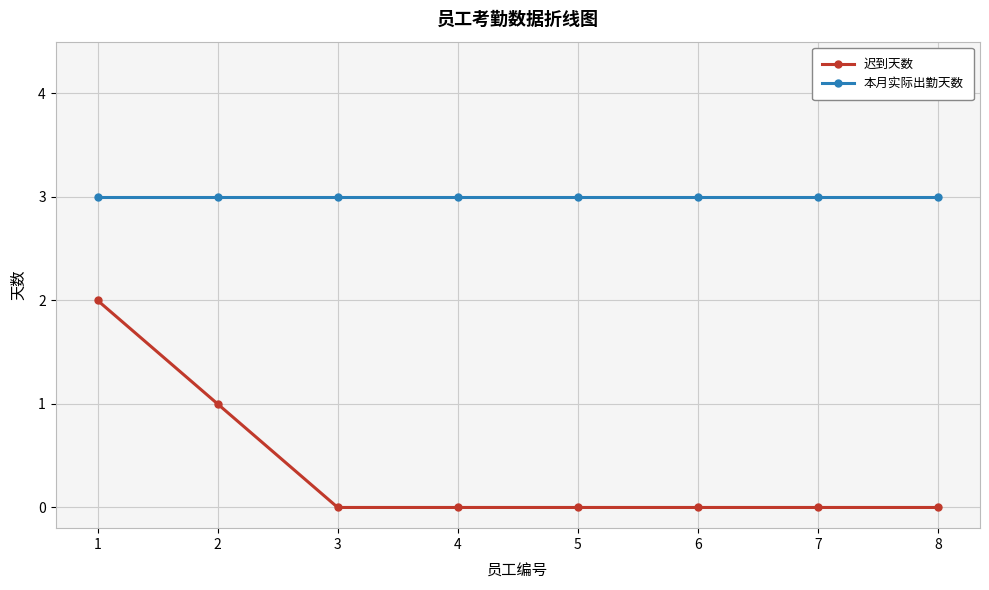

Reading left to right, transcribe all the data shown in this chart.

迟到天数: 1=2	2=1	3=0	4=0	5=0	6=0	7=0	8=0
本月实际出勤天数: 1=3	2=3	3=3	4=3	5=3	6=3	7=3	8=3